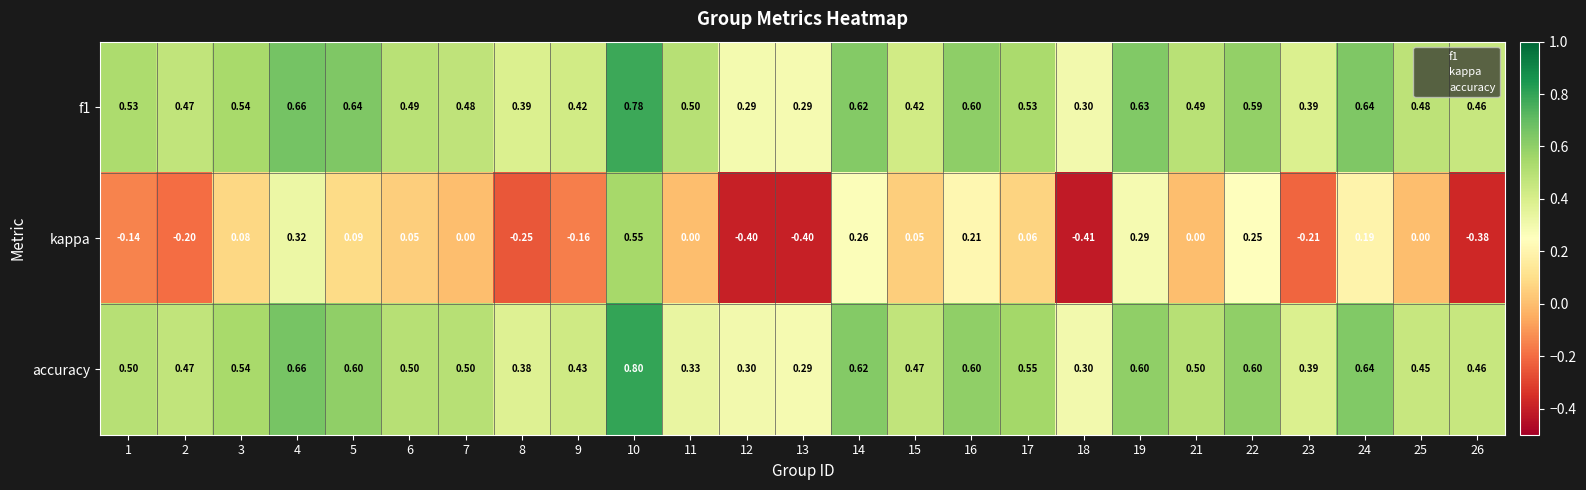

Is the value of accuracy at 1 greater than the value of kappa at 14?

Yes